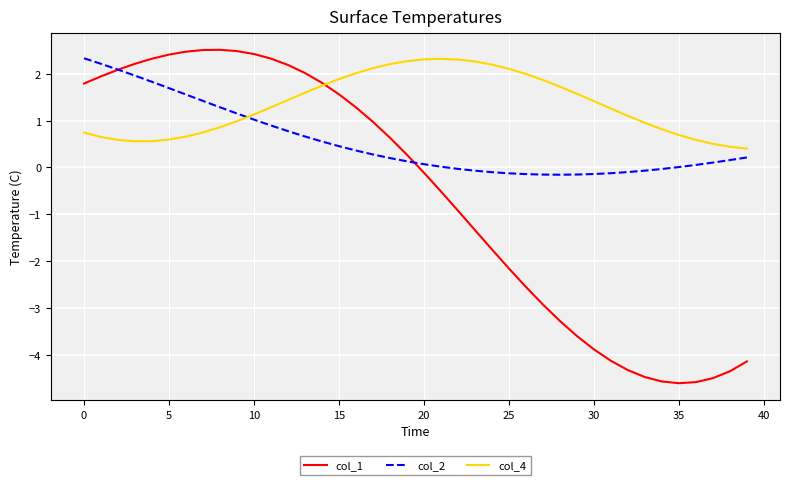

List the series in order of their overall mean, highest first.

col_4, col_2, col_1